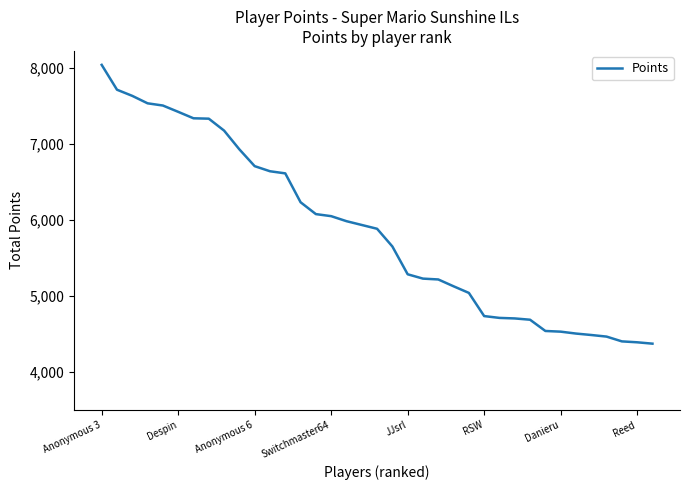

What is the greatest value displayed?

8040